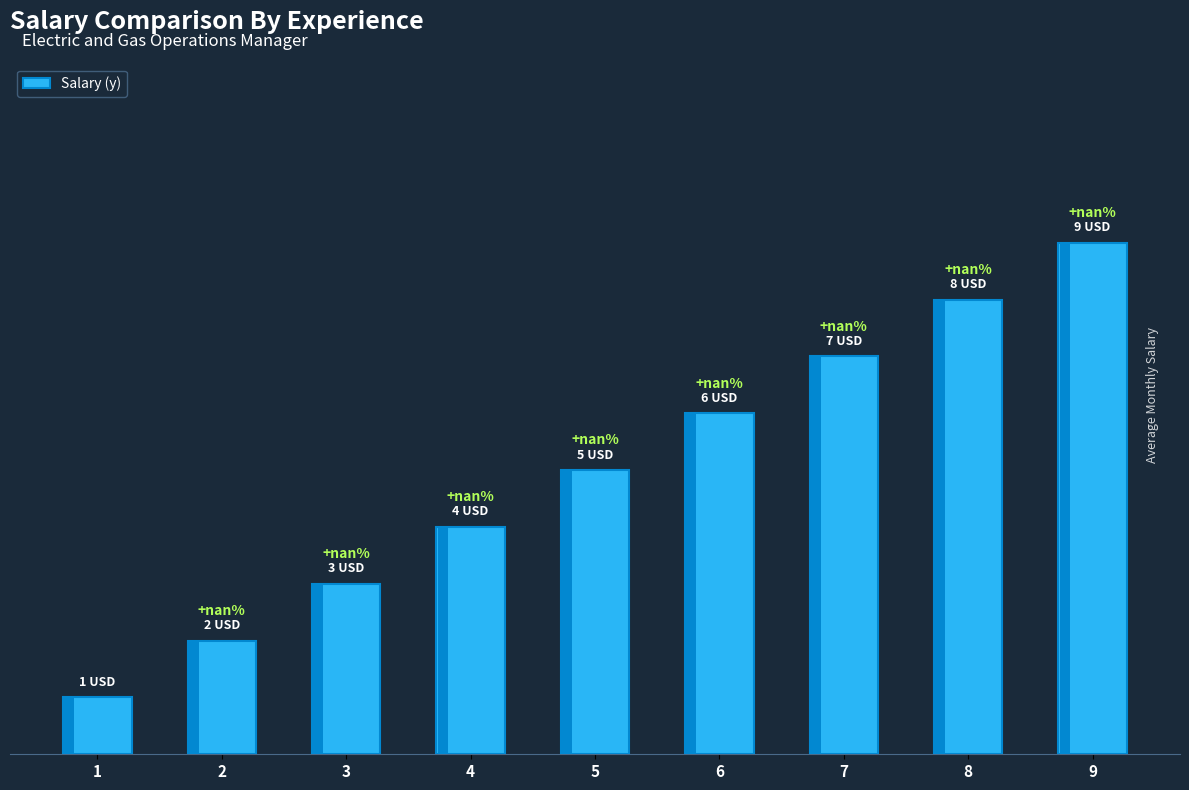

Between 7 and 5, which is larger?

7